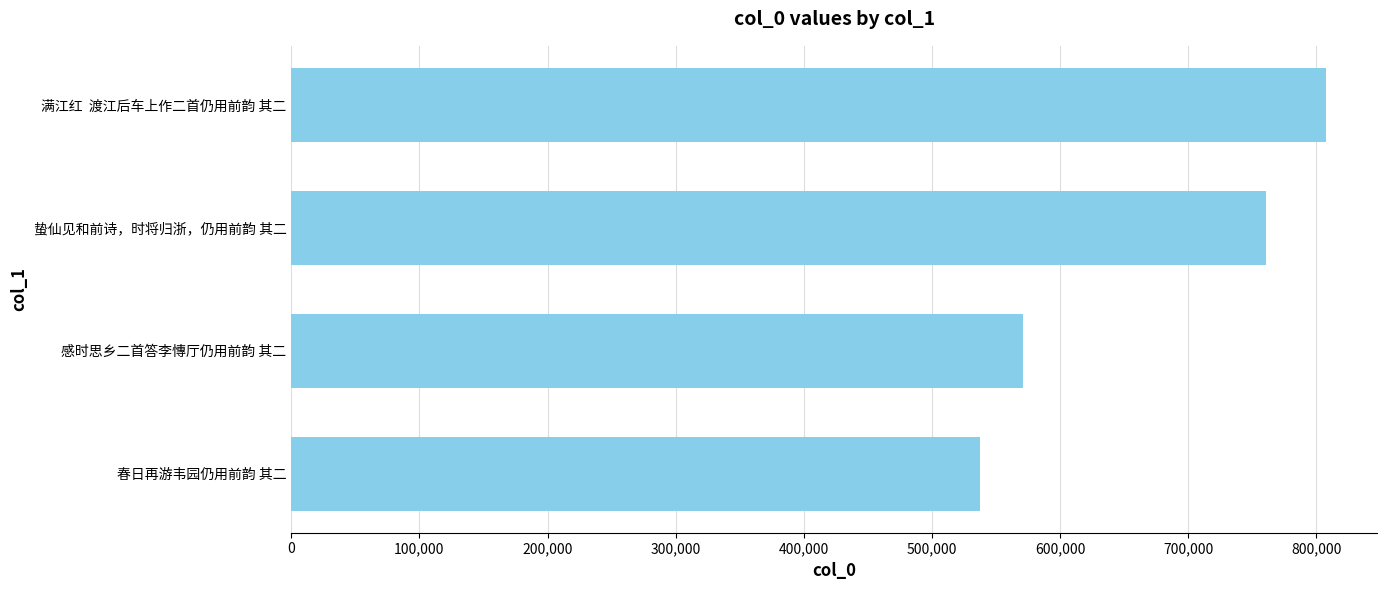

At which label is the value closest to 672371?

蛰仙见和前诗，时将归浙，仍用前韵 其二